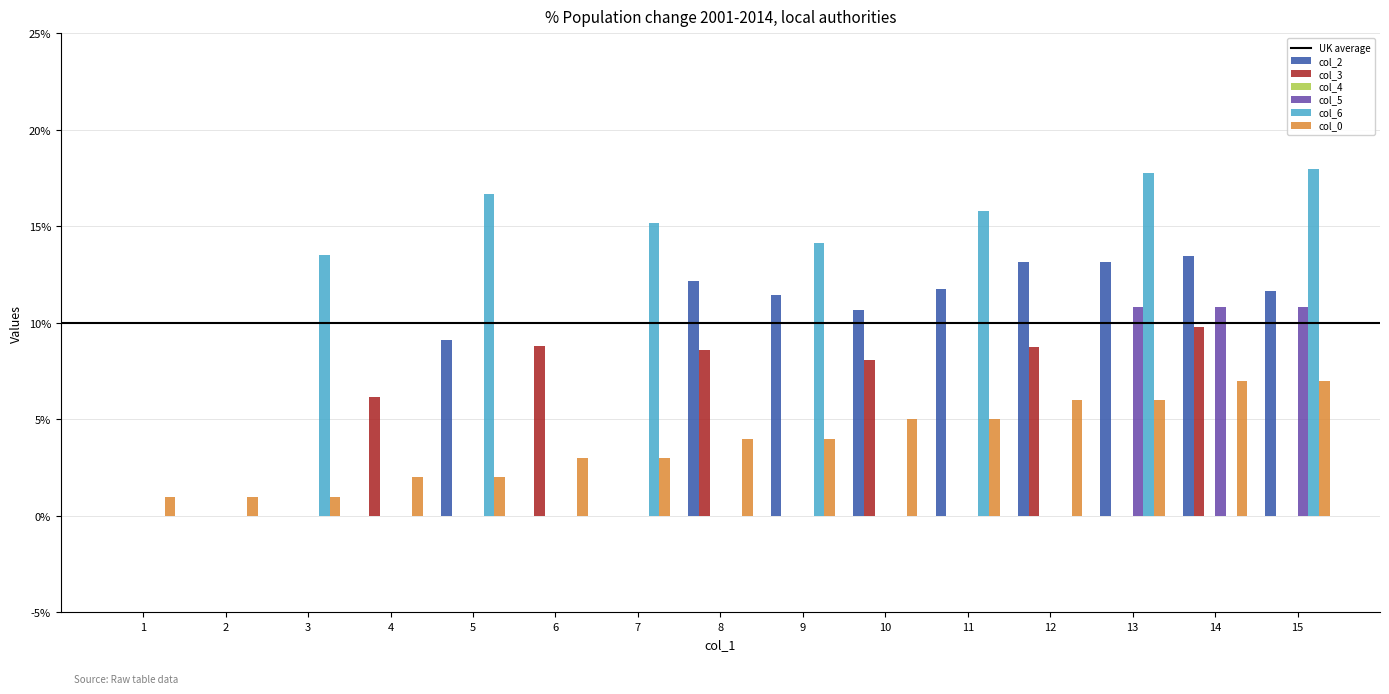

Are the bars horizontal?

No